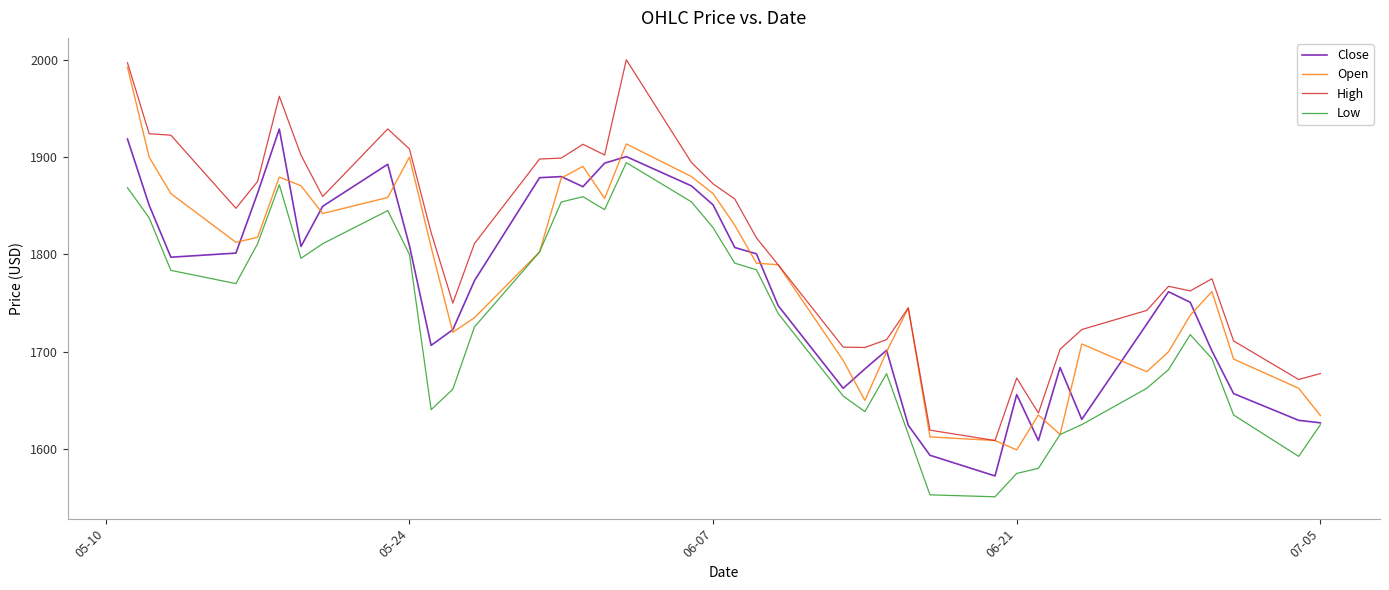

How many series are shown in this chart?

4